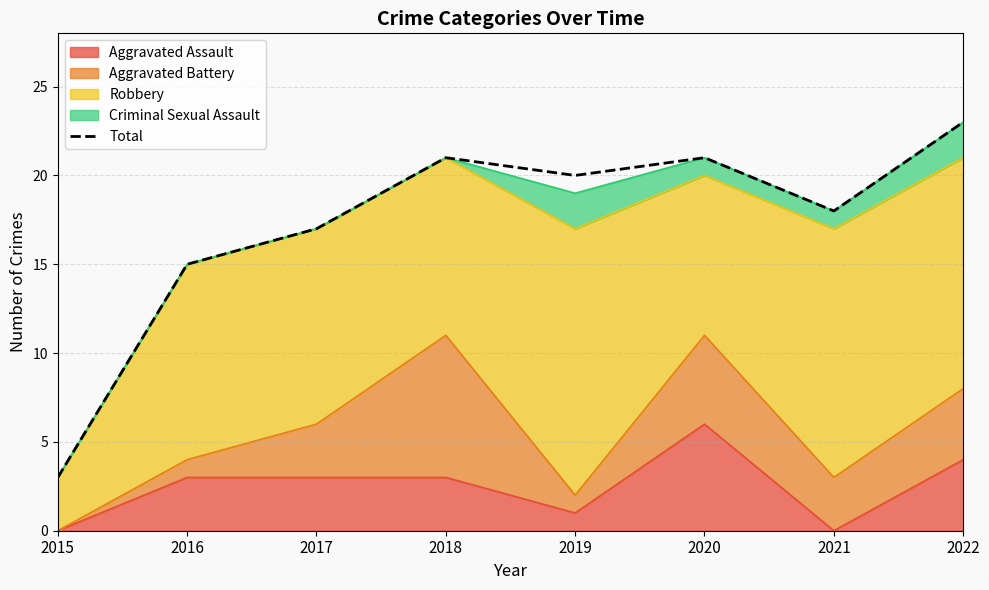

What is the value of the 6th point from the left?

21